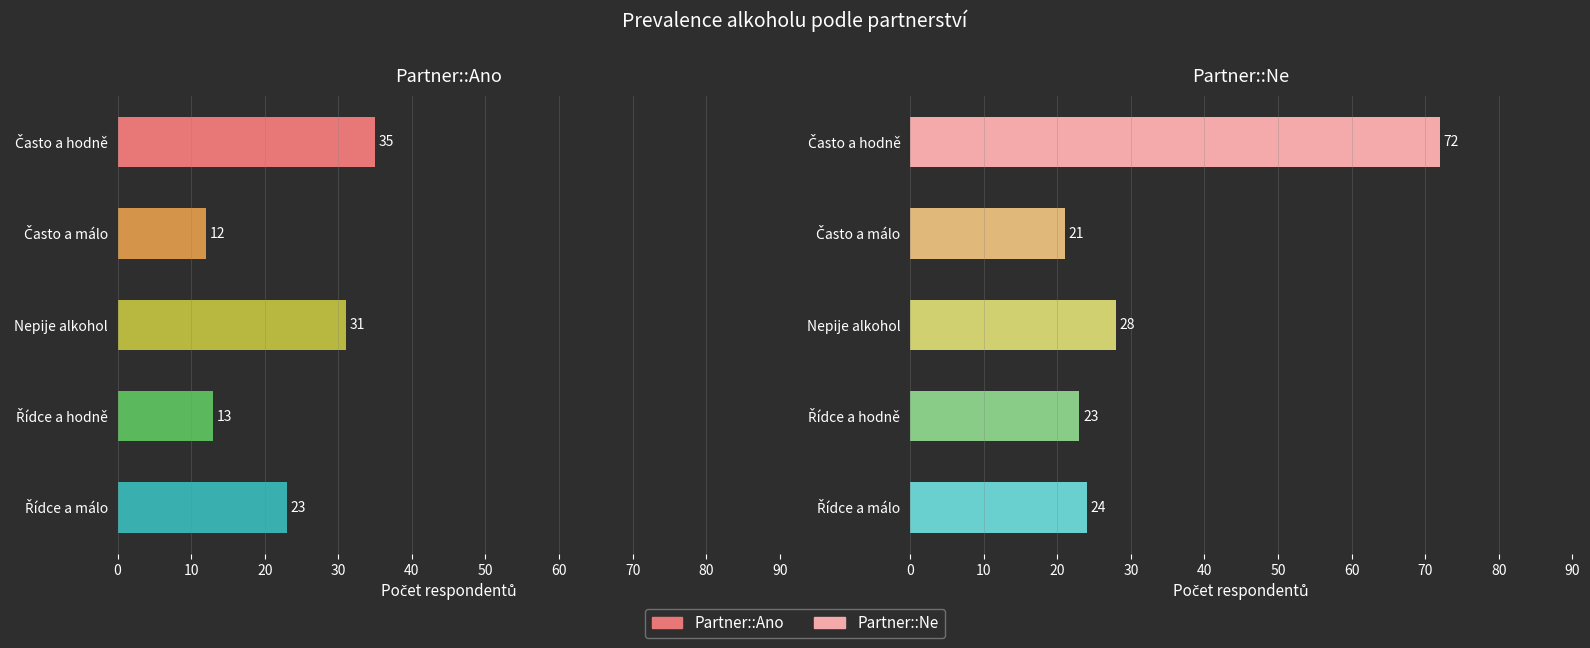

What is the average value of the Partner::Ne series?

34